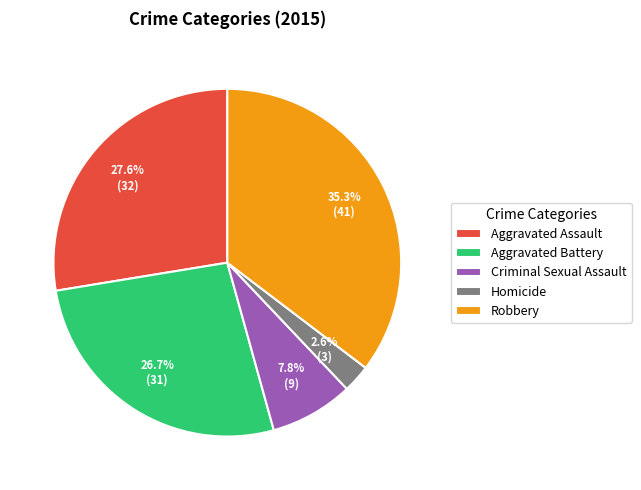

The Homicide slice represents 3% of the pie. True or false?

True